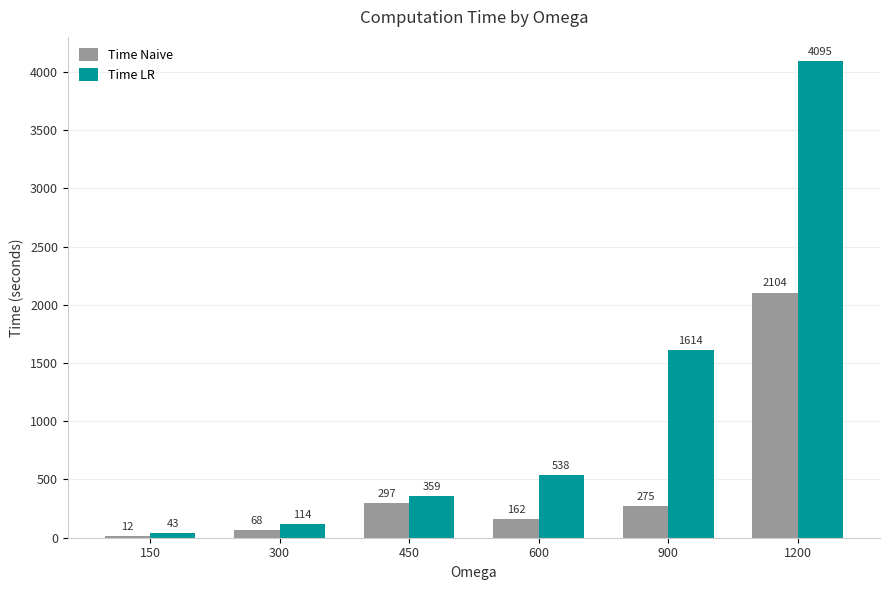

Reading left to right, list all the values displayed in this chart.

Time Naive: 12	68	297	162	275	2104
Time LR: 43	114	359	538	1614	4095